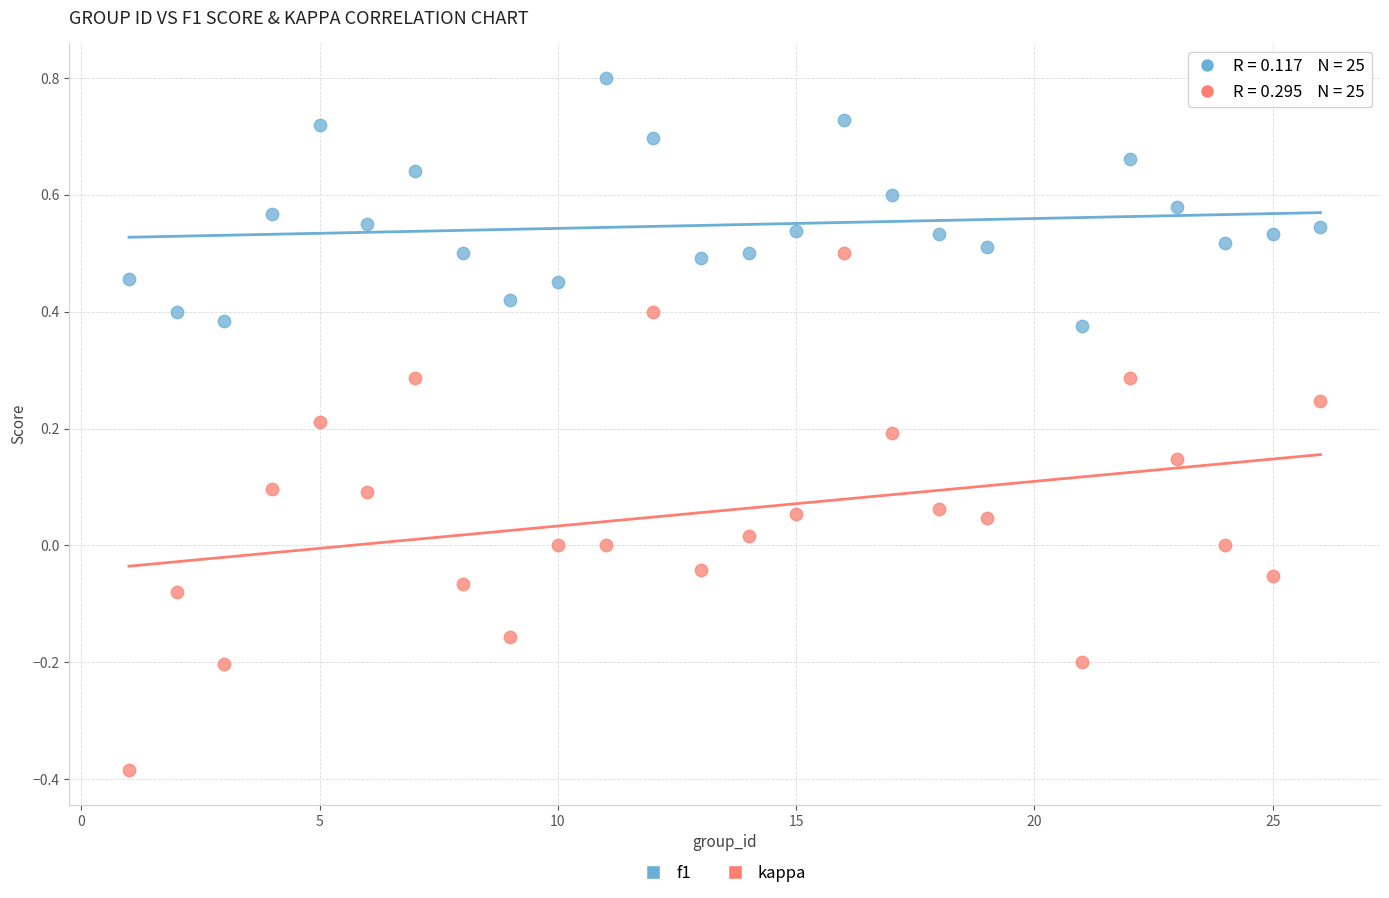

Which series has the widest spread of Y values?

kappa